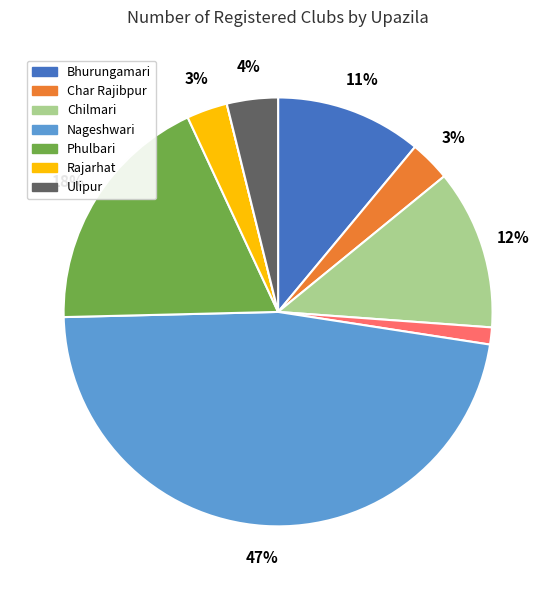

To the nearest percent, what is the average slice percentage?

11%